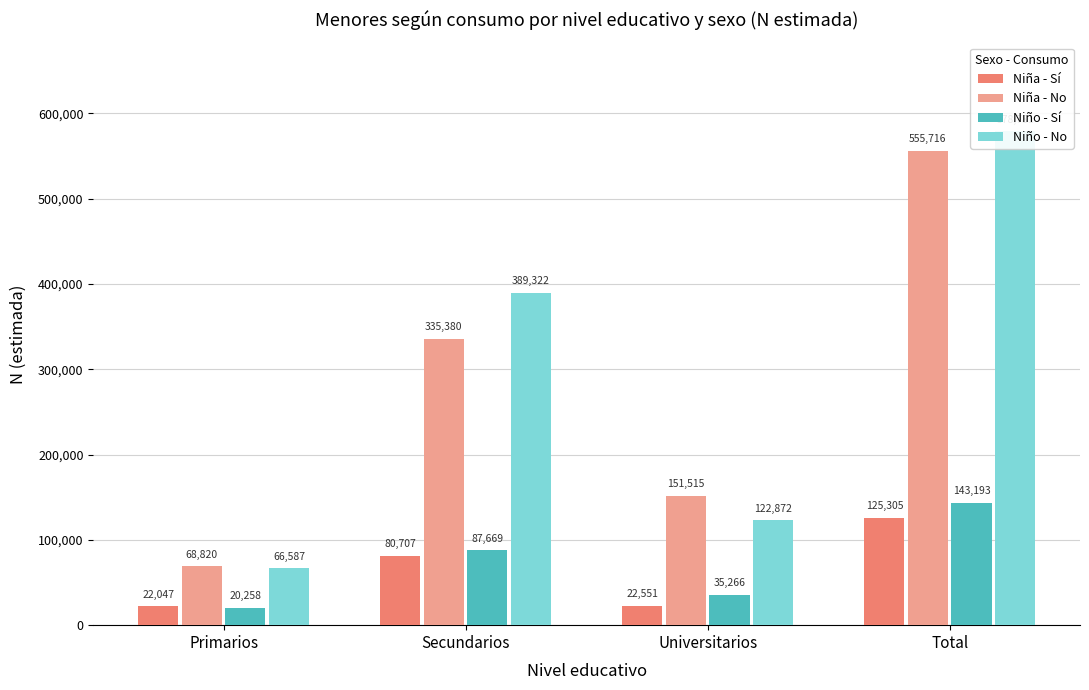

At Total, list the series in order from smallest to largest.

Niña - Sí, Niño - Sí, Niña - No, Niño - No